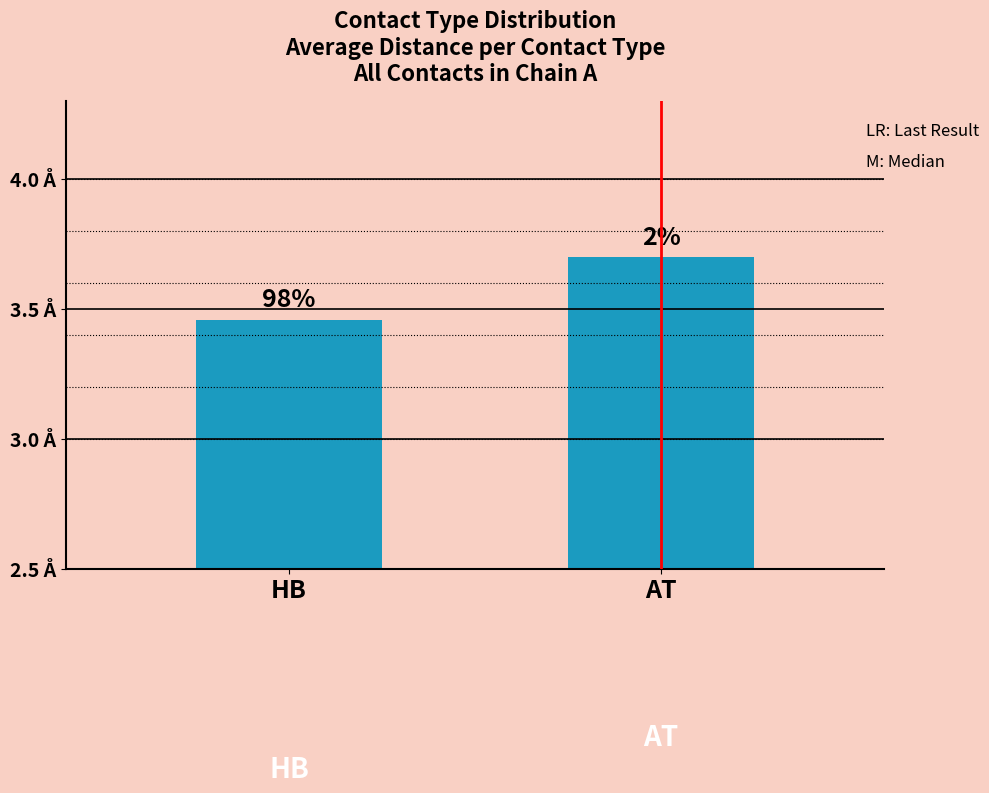

What is the minimum value shown in the chart?

3.5